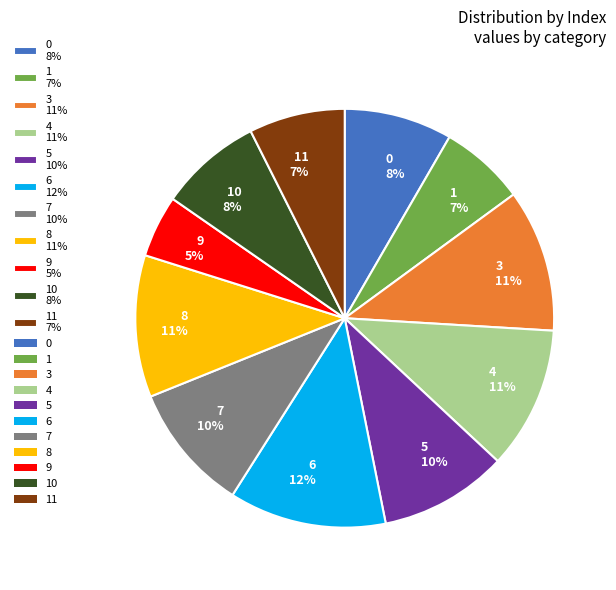

What percentage is the 0 8% slice, to the nearest percent?

8%